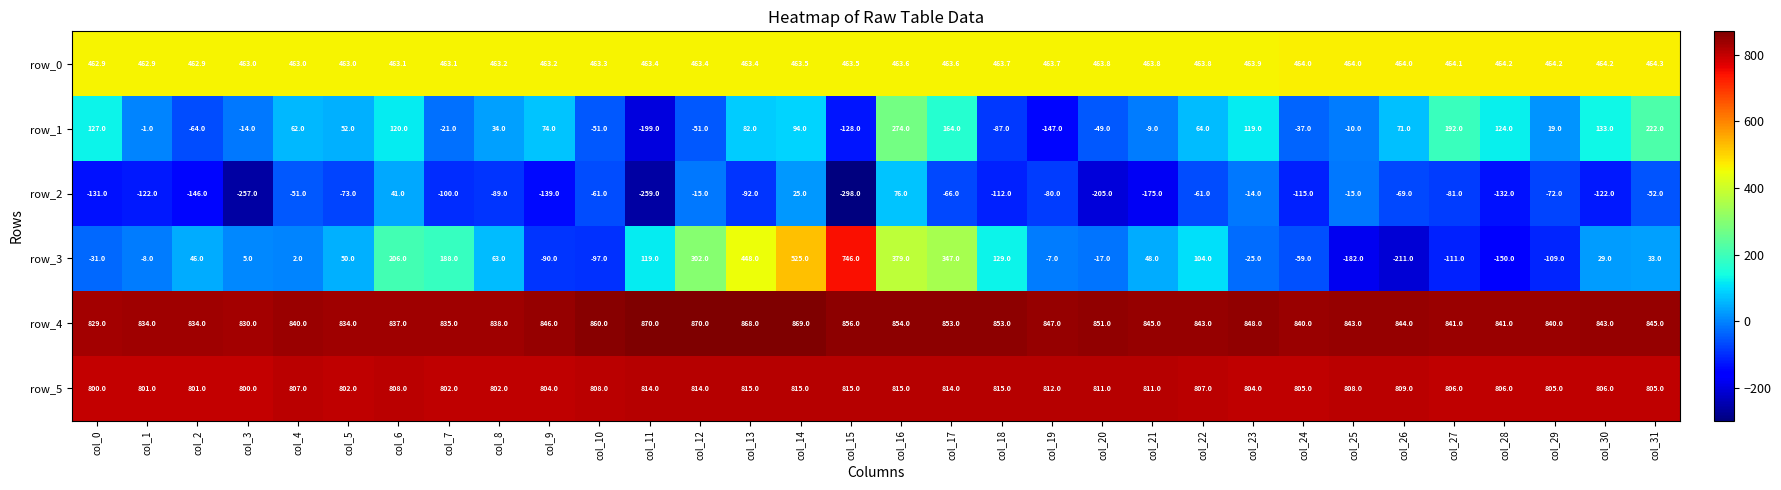

What is the approximate value of row_1 at col_23?

119.0